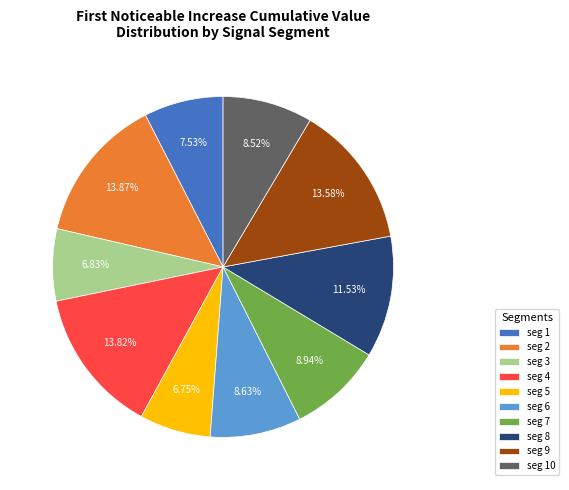

How many slices are in this pie chart?

10